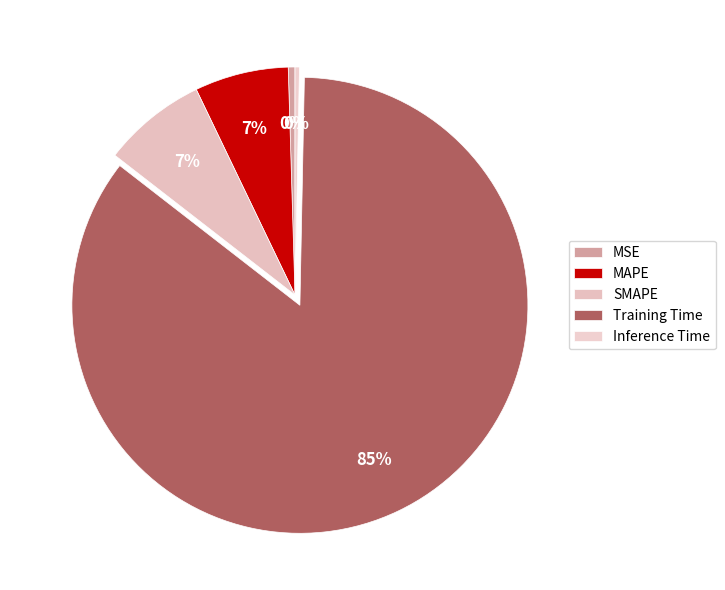

Do SMAPE and Inference Time together represent more than half of the pie?

No